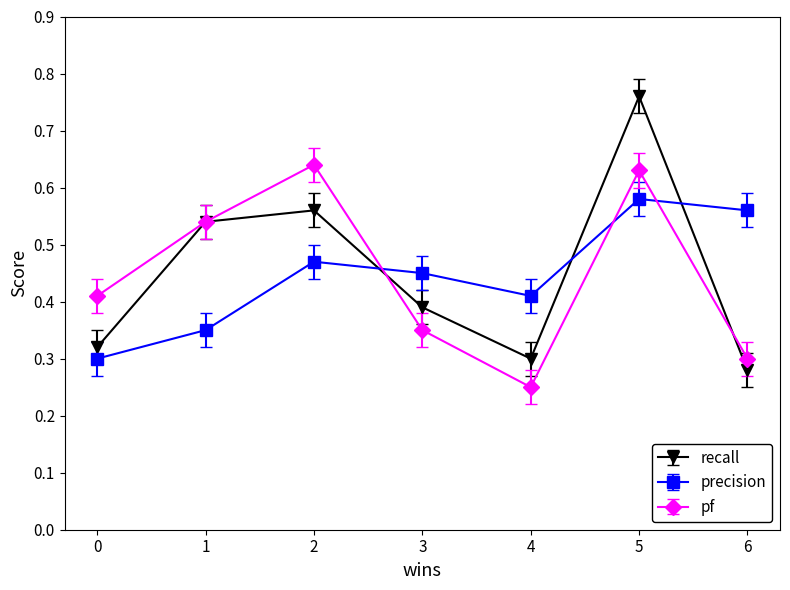

Does the chart display data point markers on the line(s)?

Yes